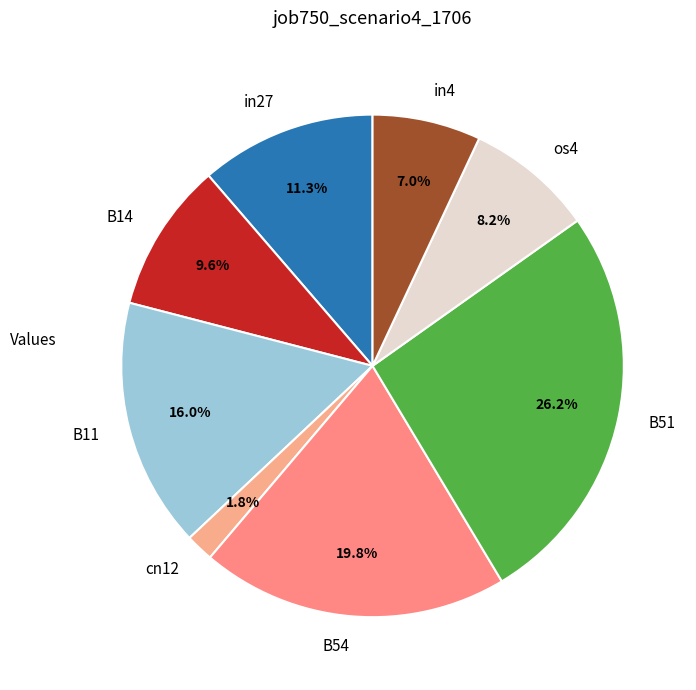

To the nearest percent, what is the average slice percentage?

12%